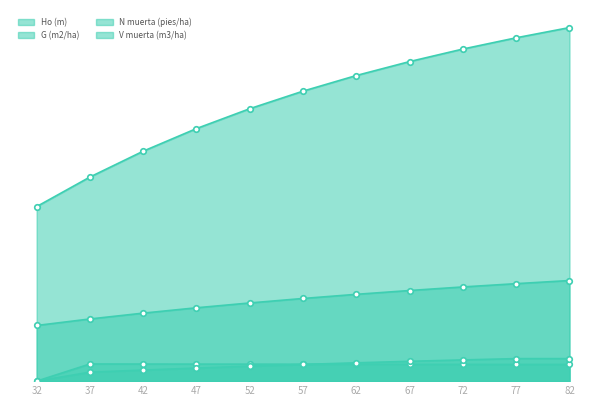

Where do N muerta (pies/ha) and V muerta (m3/ha) first cross each other?

57 and 62